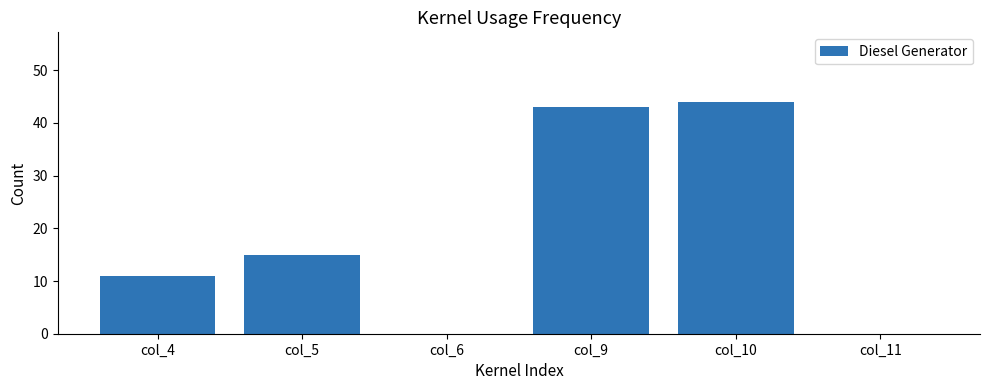

What is the average value?

19